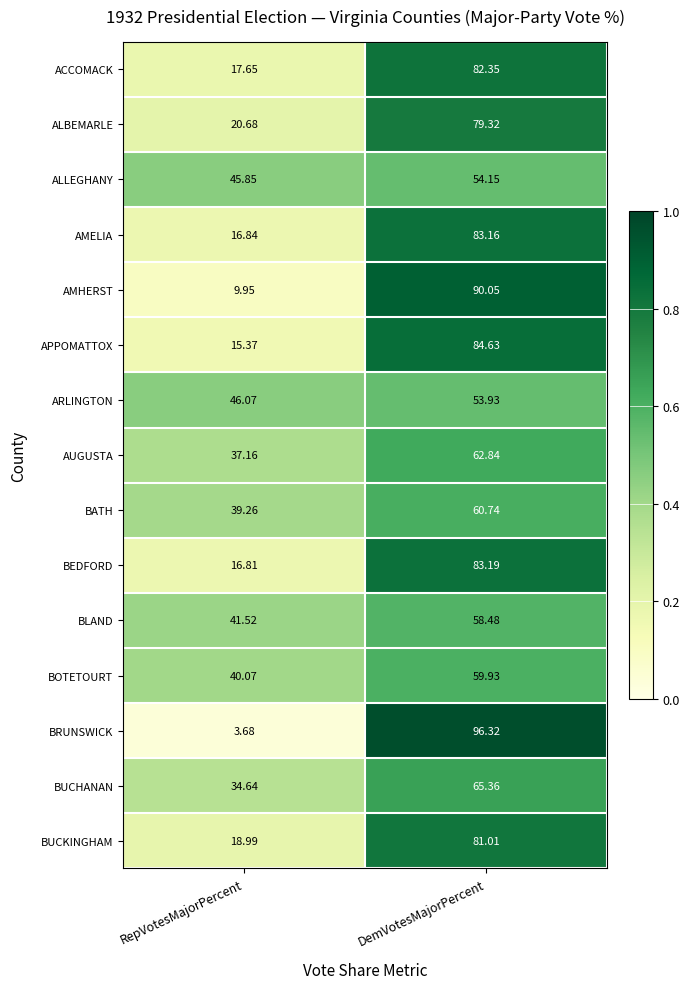

Is the value of AMHERST at RepVotesMajorPercent greater than the value of AUGUSTA at RepVotesMajorPercent?

No